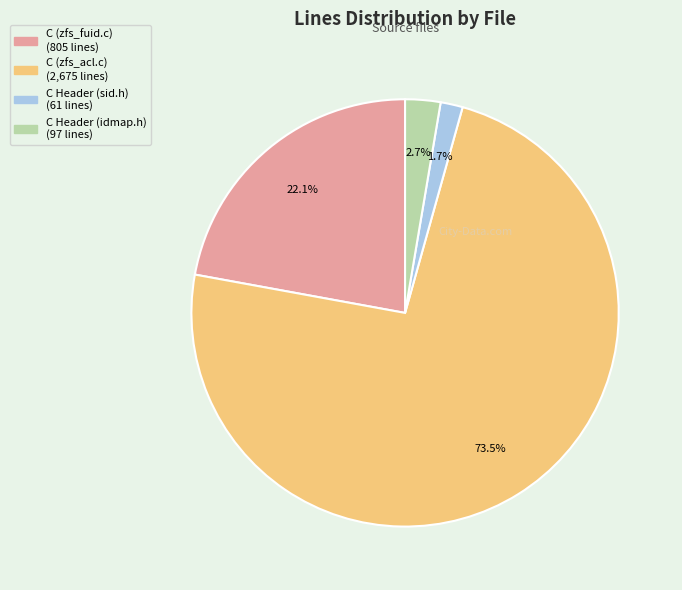

To the nearest percent, what percentage of the pie is C Header (idmap.h)?

3%